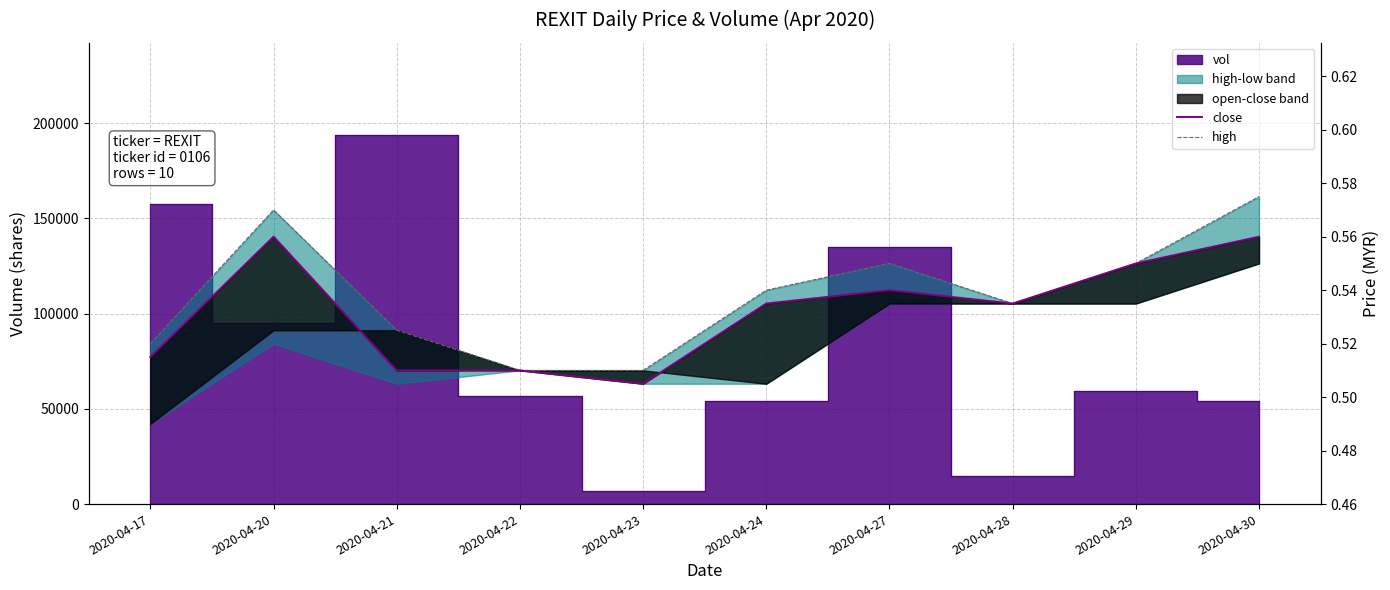

What is the sum of all high values?

5.4